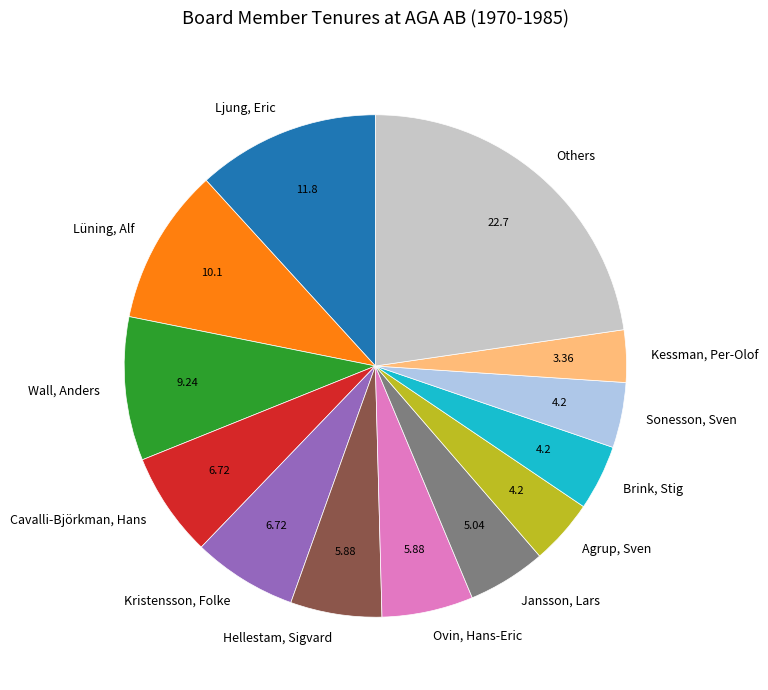

How many segments does this pie chart have?

13